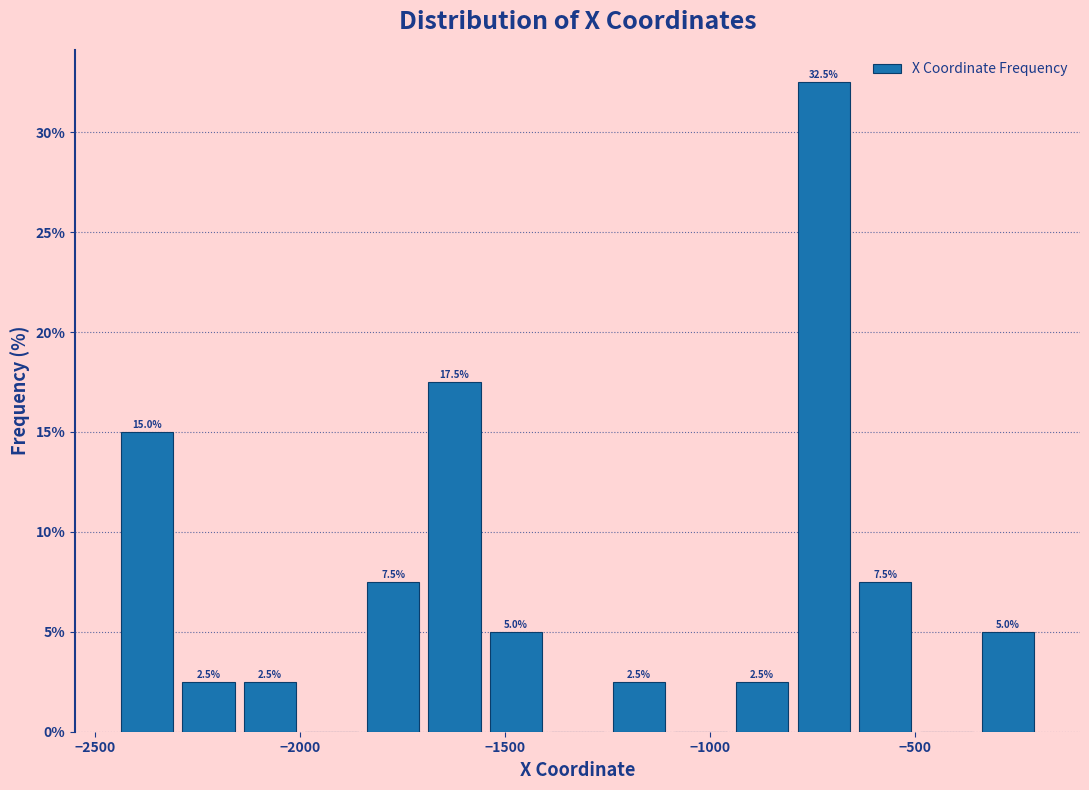

Around what value on the x-axis is the tallest bar? Give the approximate position of its centre, as read against the axis.

-700